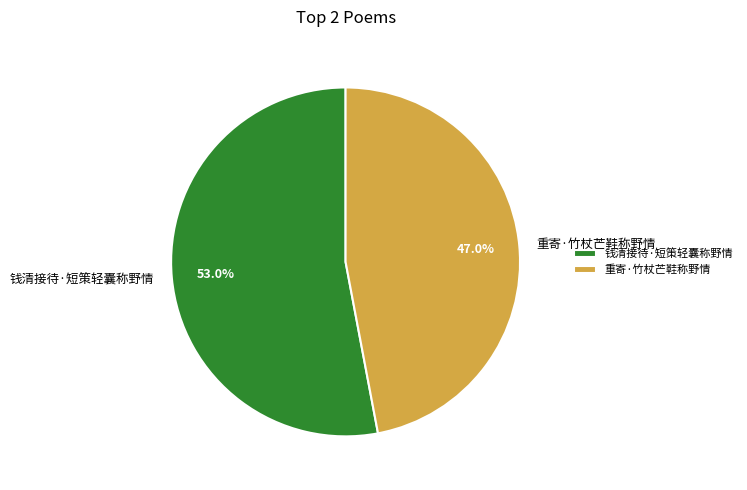

Which slice represents more than half of the pie?

钱清接待·短策轻囊称野情